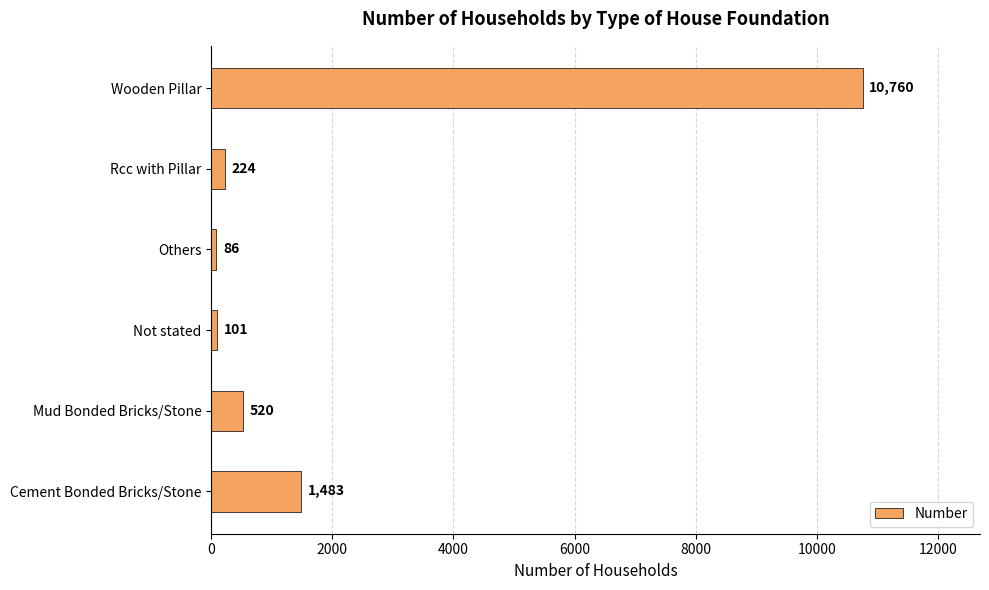

Reading bottom to top, extract all data points from this chart.

1483	520	101	86	224	10760